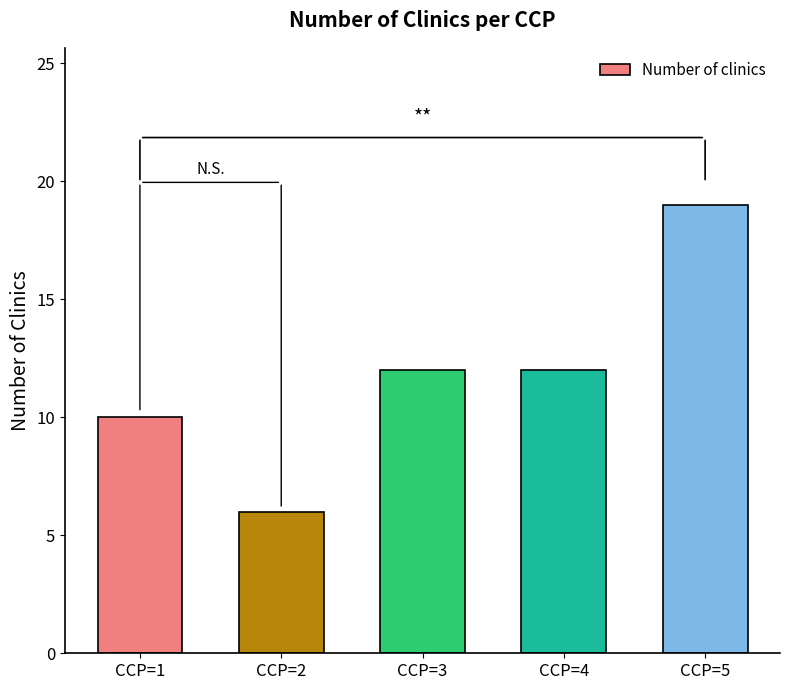

Which category has the highest value across all series?

CCP=5